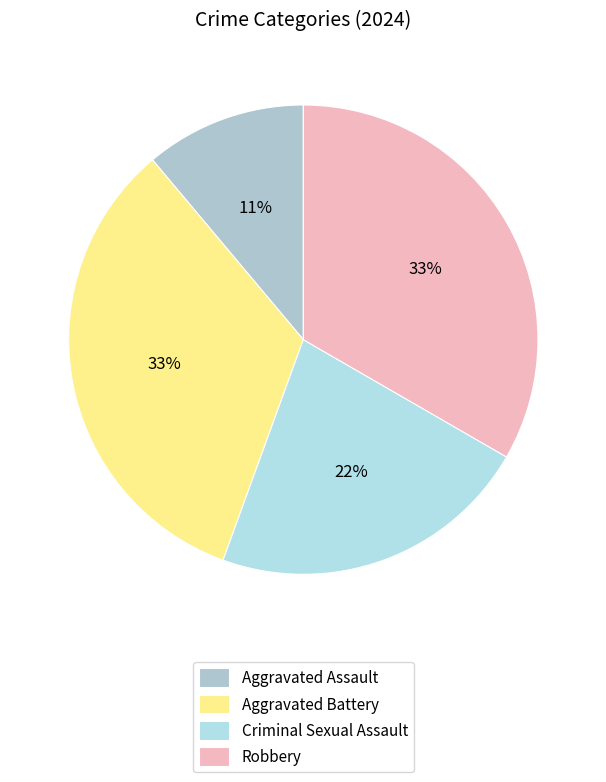

Count the number of slices in the pie.

4